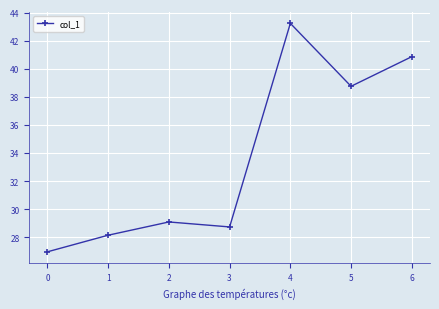

List the labels in order of value, smallest first.

0, 1, 3, 2, 5, 6, 4